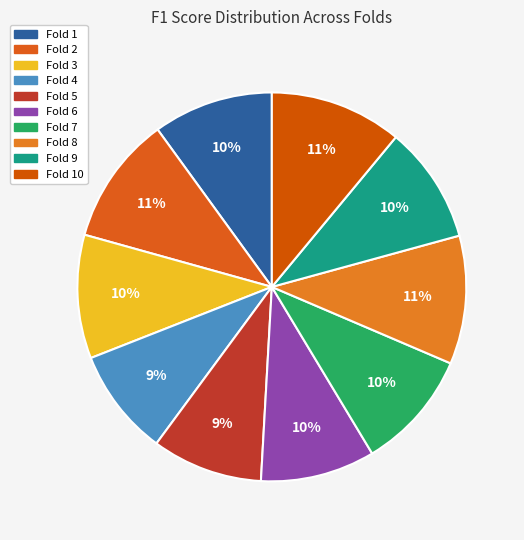

Does any single category account for the majority?

No